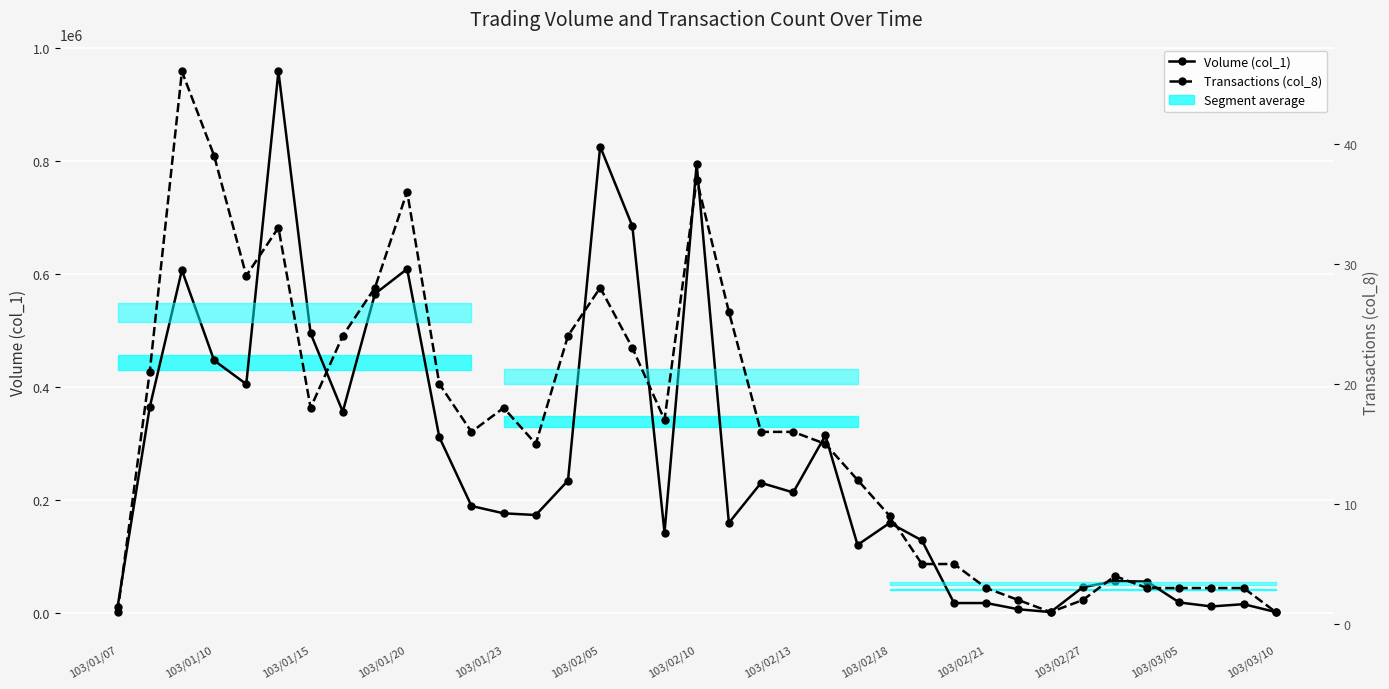

What position from the right is 25?

12